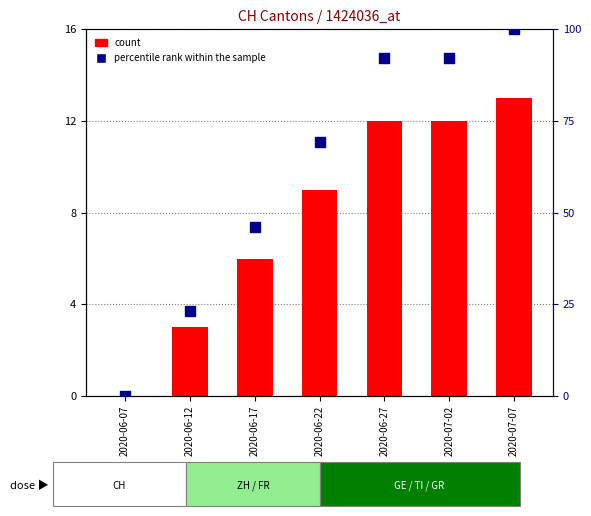

At how many categories does at least one series exceed 22?

6